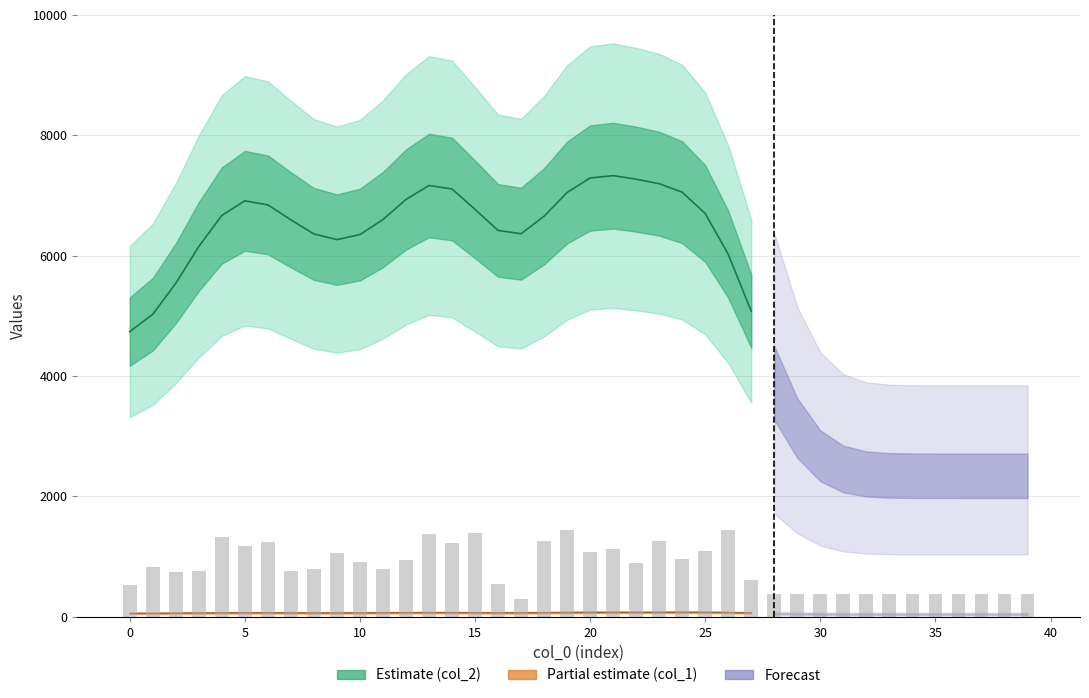

Reading left to right, list all the values displayed in this chart.

0=522.9	1=823.6	2=735.1	3=751.8	4=1321.6	5=1181.2	6=1242.9	7=761.1	8=792.4	9=1066.3	10=913.2	11=794.9	12=947.8	13=1374.9	14=1218.0	15=1384.6	16=548.5	17=296.4	18=1251.1	19=1437.5	20=1067.0	21=1126.0	22=890.9	23=1261.3	24=963.8	25=1085.8	26=1434.1	27=611.7	28=369.6	29=369.6	30=369.6	31=369.6	32=369.6	33=369.6	34=369.6	35=369.6	36=369.6	37=369.6	38=369.6	39=369.6